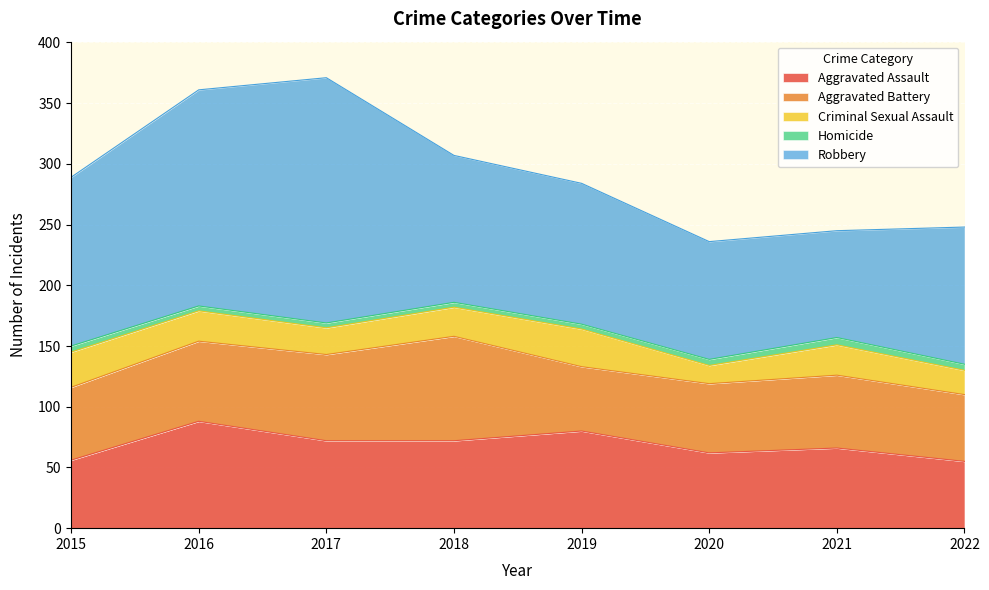

What is the total value across all series at 2020?

236